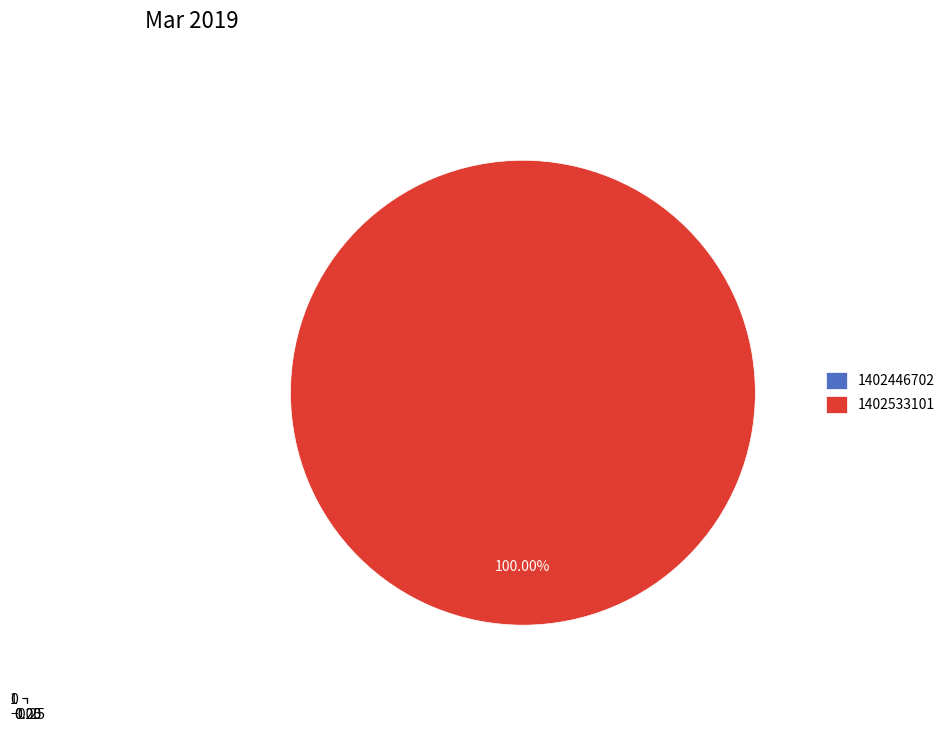

To the nearest percent, what is the combined percentage of 1402446702 and 1402533101?

100%